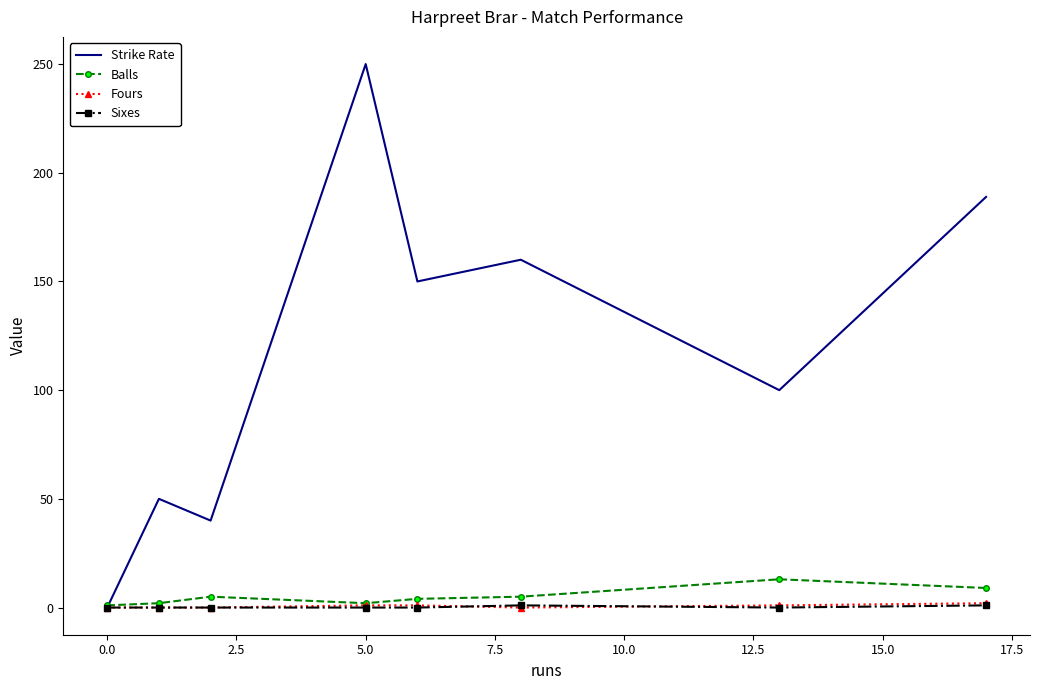

What is the greatest value displayed?

250.0